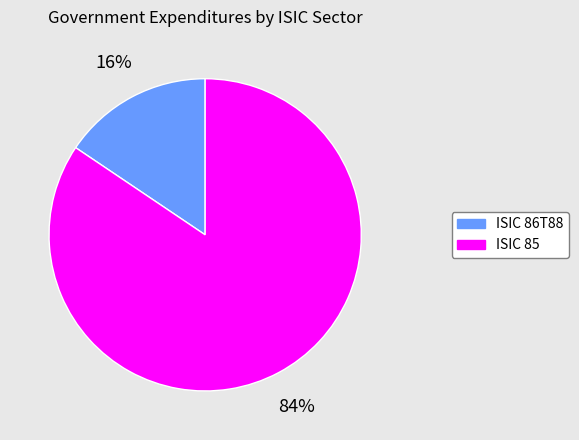

Is there a majority slice in this chart?

Yes